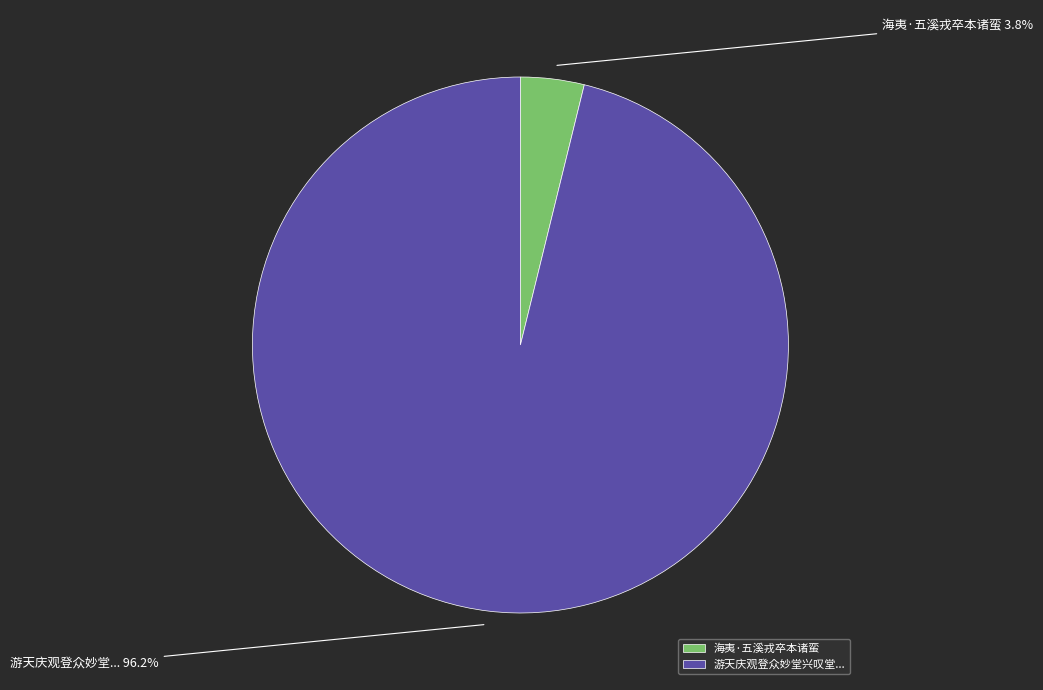

To the nearest percent, what percentage of the pie is 海夷·五溪戎卒本诸蛮?

4%